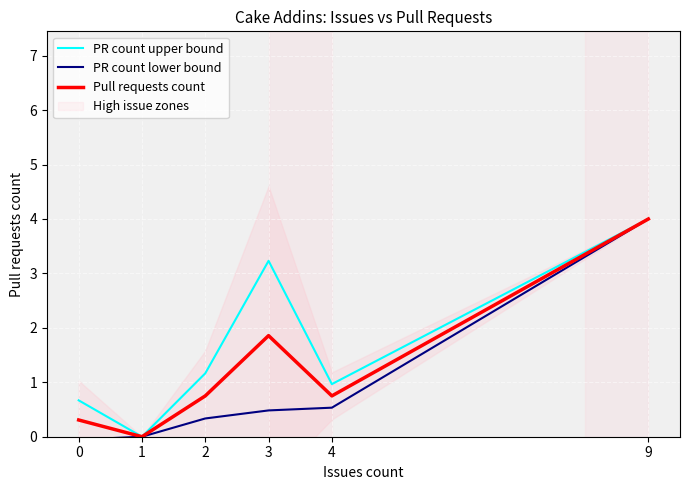

The PR count lower bound series shows 0.2 at 2. True or false?

False